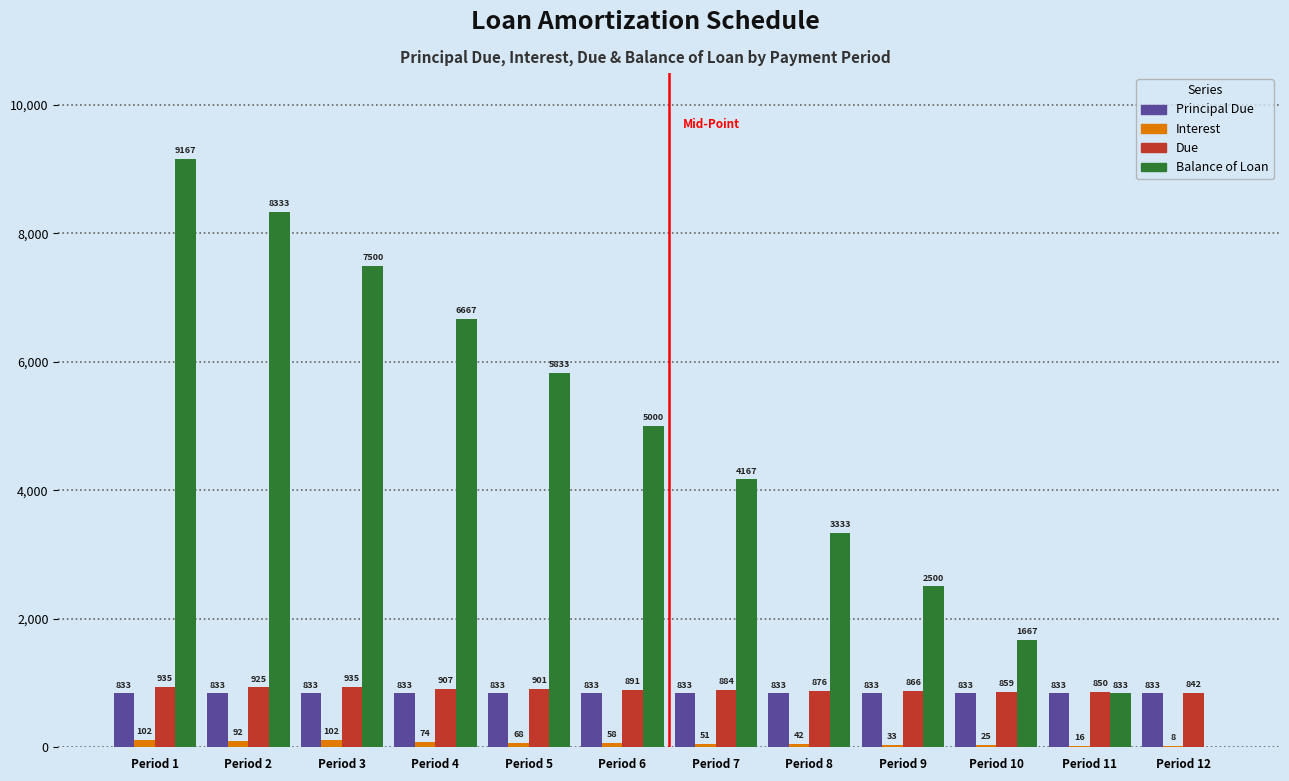

The Principal Due series shows 833.3 at Period 1. True or false?

True